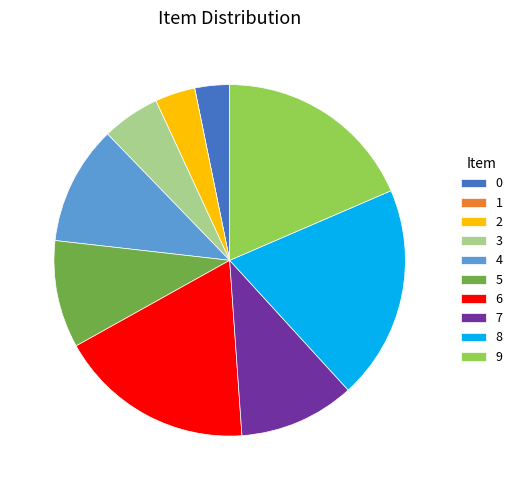

Is the sum of 9 and 7 greater than half?

No